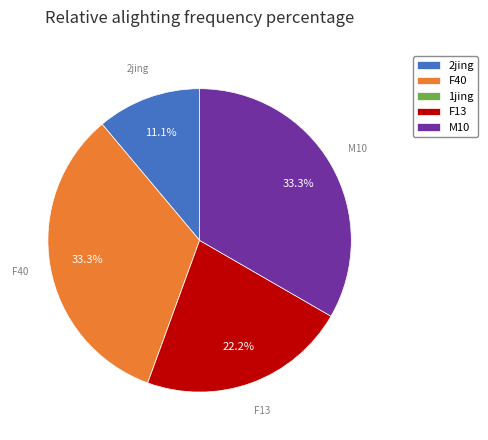

What is the total percentage of F40 and F13?

55.6%